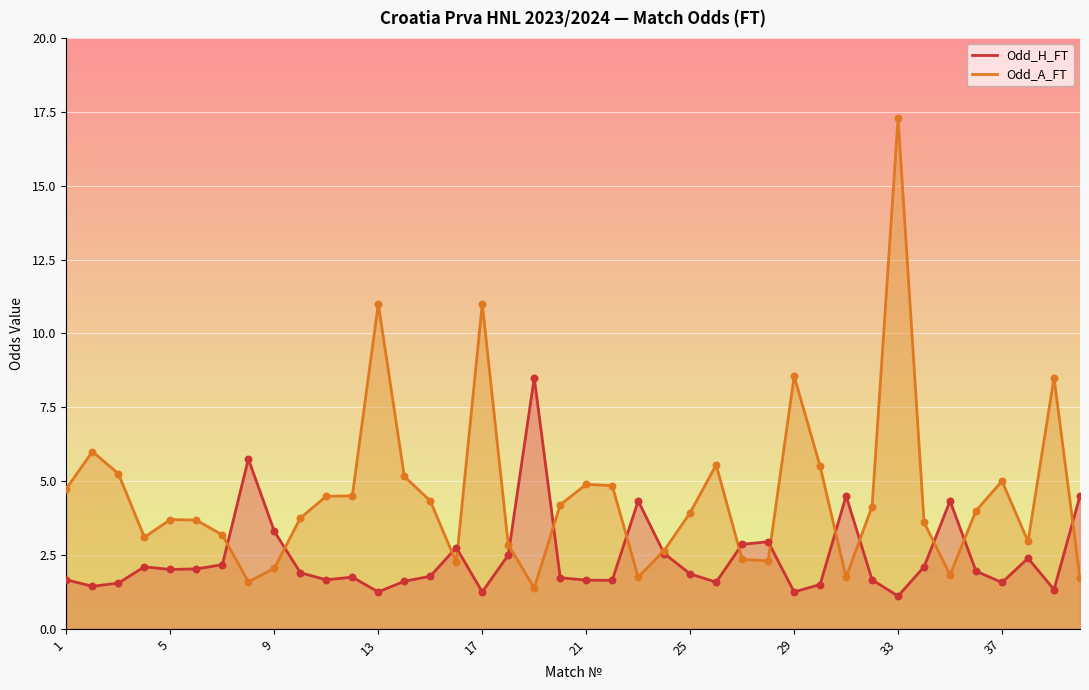

Which series has the largest Y range (max minus min)?

Odd_A_FT